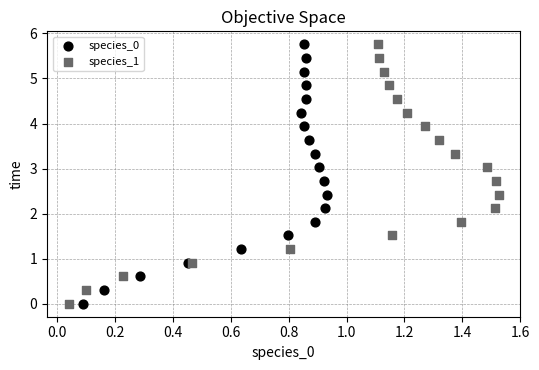

What are all the series names shown in the legend?

species_0, species_1